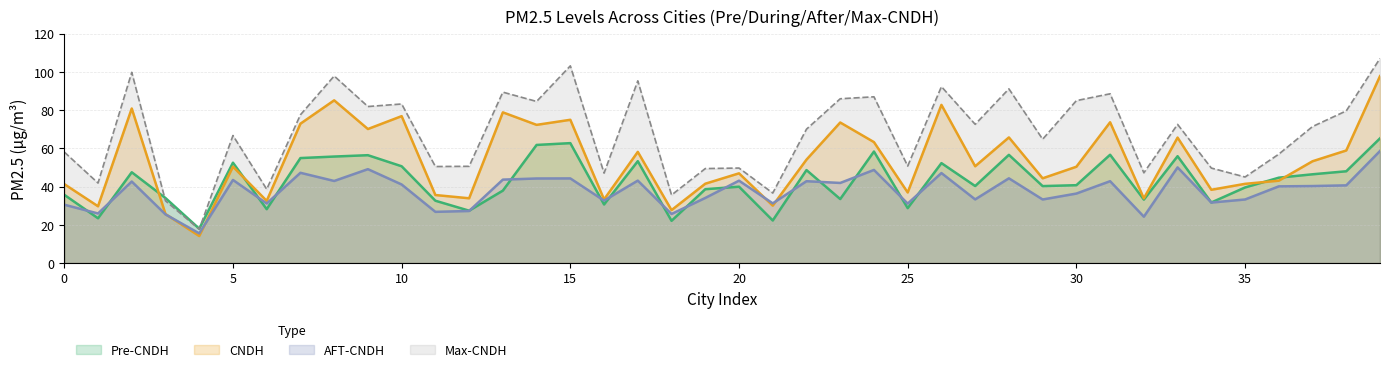

Which series has the largest total across all categories?

Max-CNDH